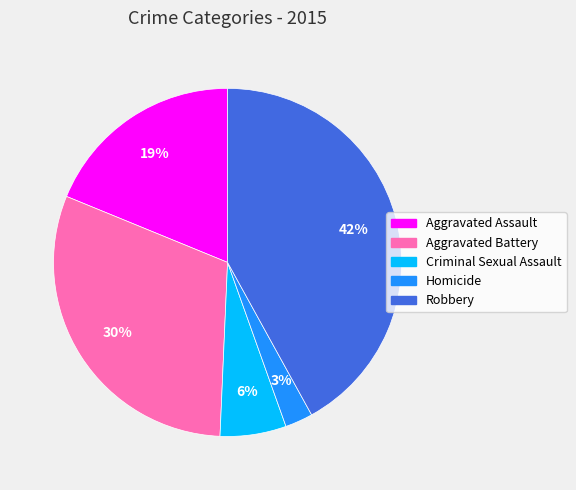

Which slice is the largest?

Robbery